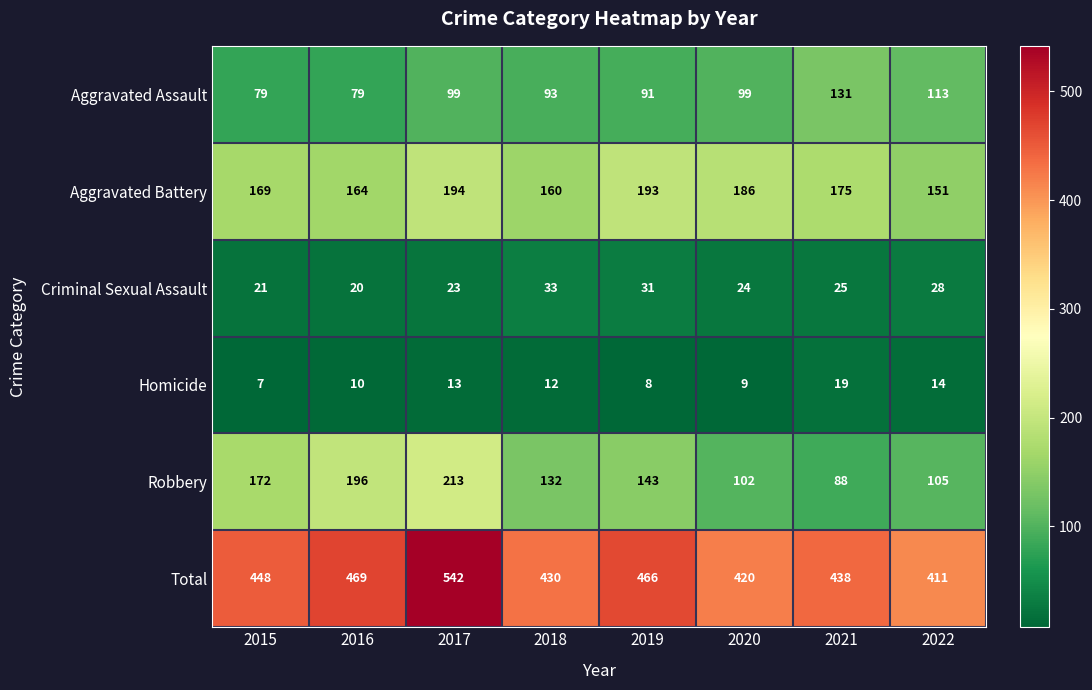

Rank the series by their maximum value, from lowest to highest.

Homicide, Criminal Sexual Assault, Aggravated Assault, Aggravated Battery, Robbery, Total